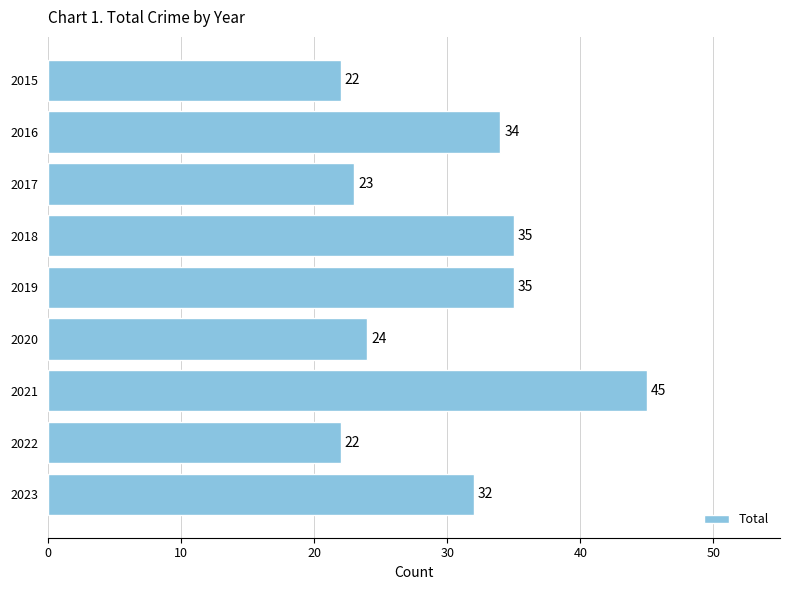

Reading bottom to top, list all the values displayed in this chart.

32	22	45	24	35	35	23	34	22